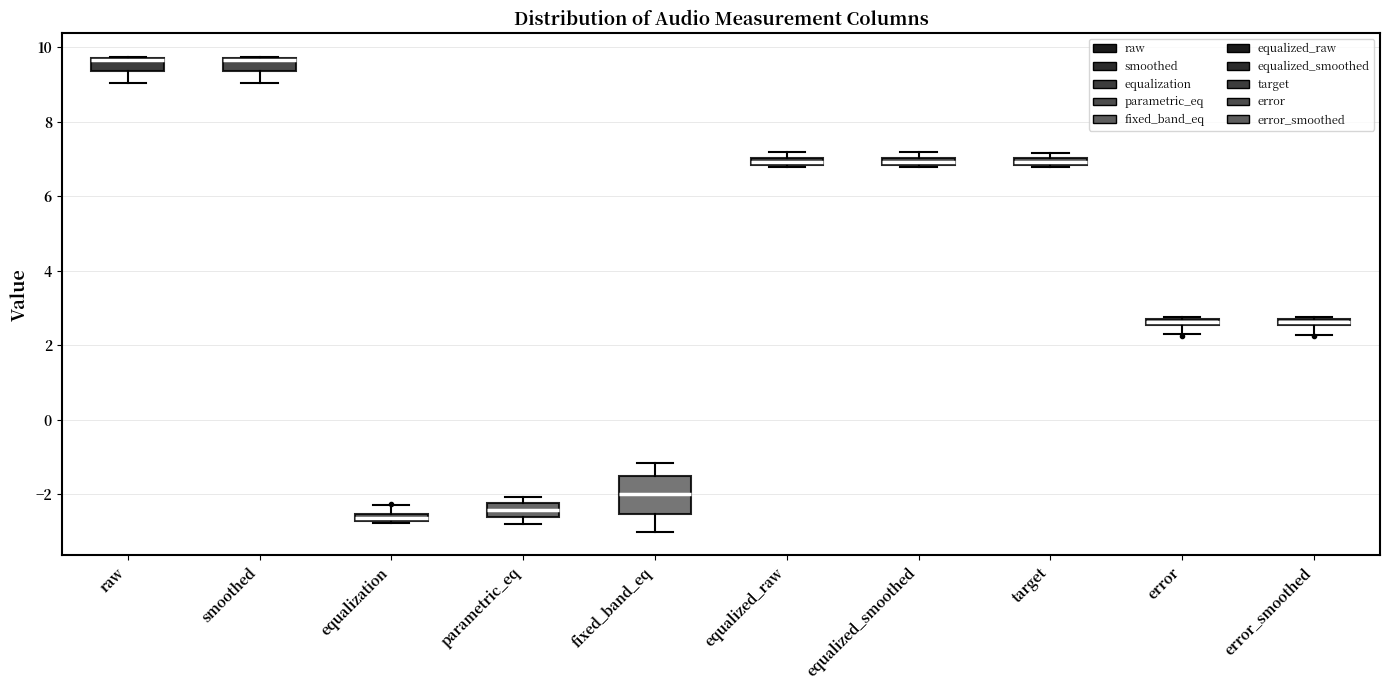

Comparing the boxes themselves (not the whiskers), which one is the tallest?

fixed_band_eq